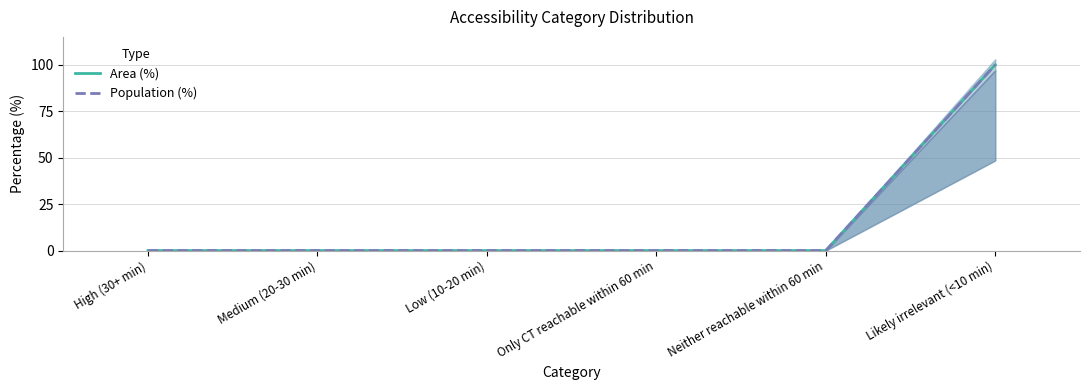

Is it true that Area (%) equals 0 at Medium (20-30 min)?

True